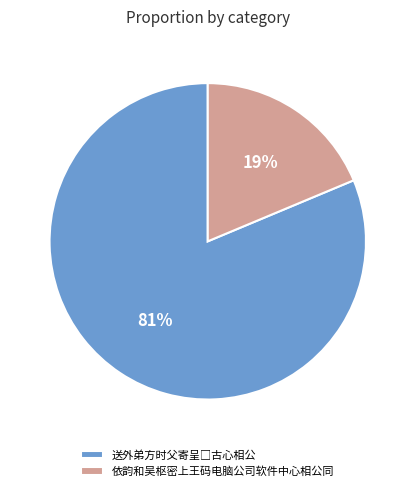

To the nearest percent, what is the average slice percentage?

50%